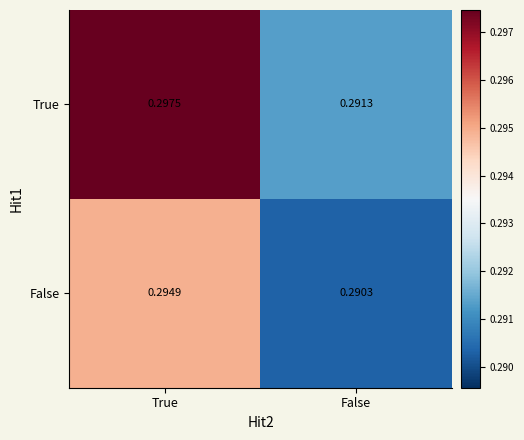

Which series has the widest spread of values?

True